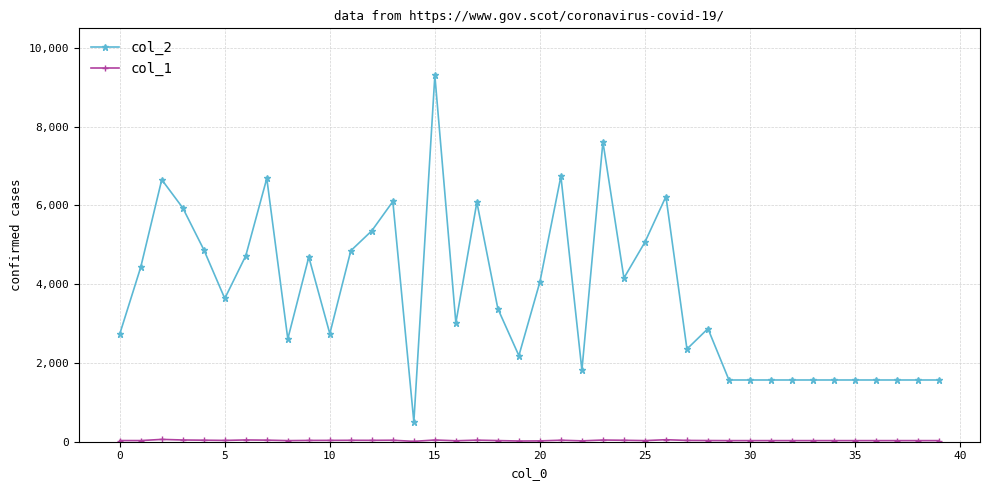

True or false: col_2 has more than 1 points higher than both neighbors.

True